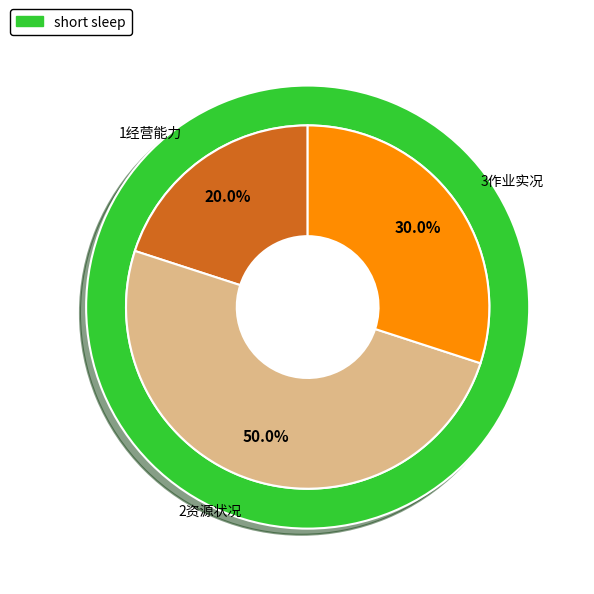

Which category has the smallest portion of the pie?

1经营能力